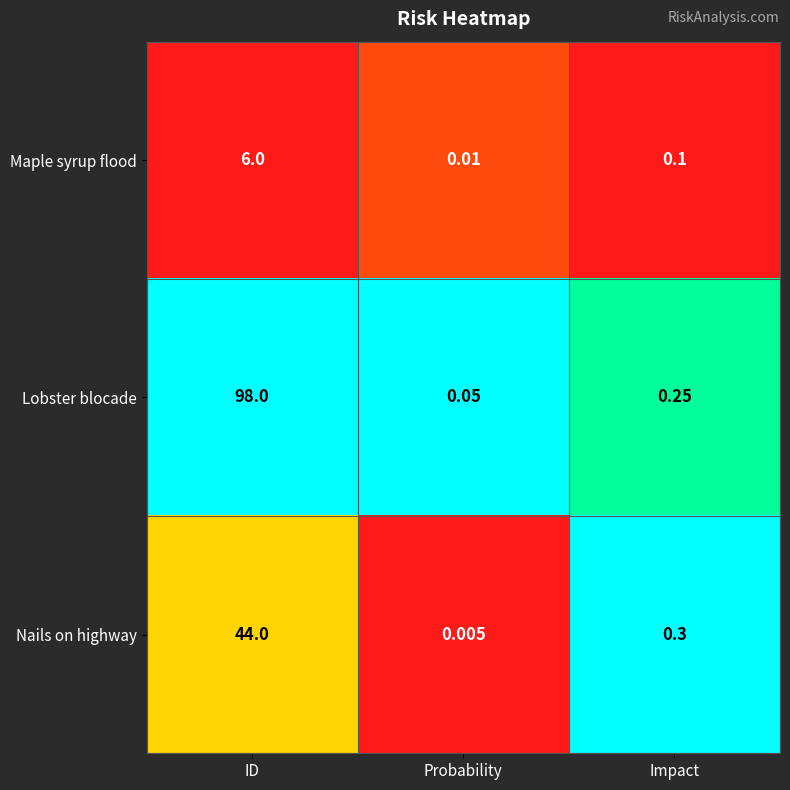

At which label is Lobster blocade closest to 49?

Impact